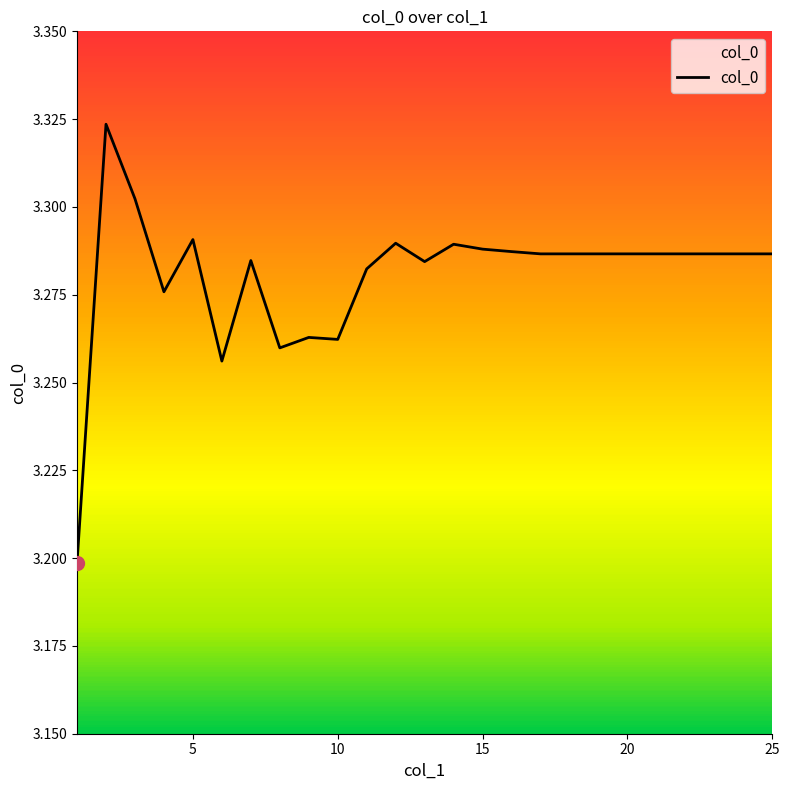

What is the minimum value shown in the chart?

3.2